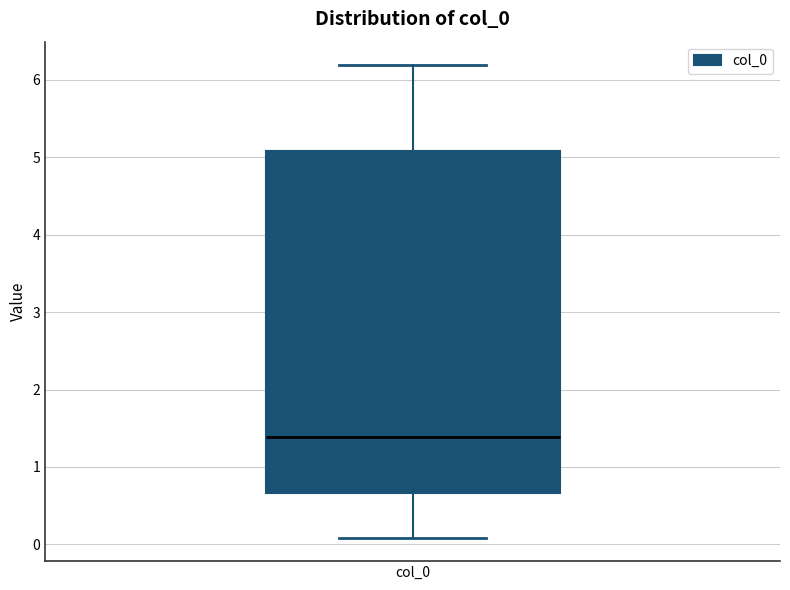

Transcribe this box plot: give where the median line is, the range the box spans, and where the two whiskers end, as read against the y-axis. The values are not printed on the chart, so give them approximately, as read against the axis.

median 1.4, box 0.7 to 5.1, whiskers 0.1 to 6.2